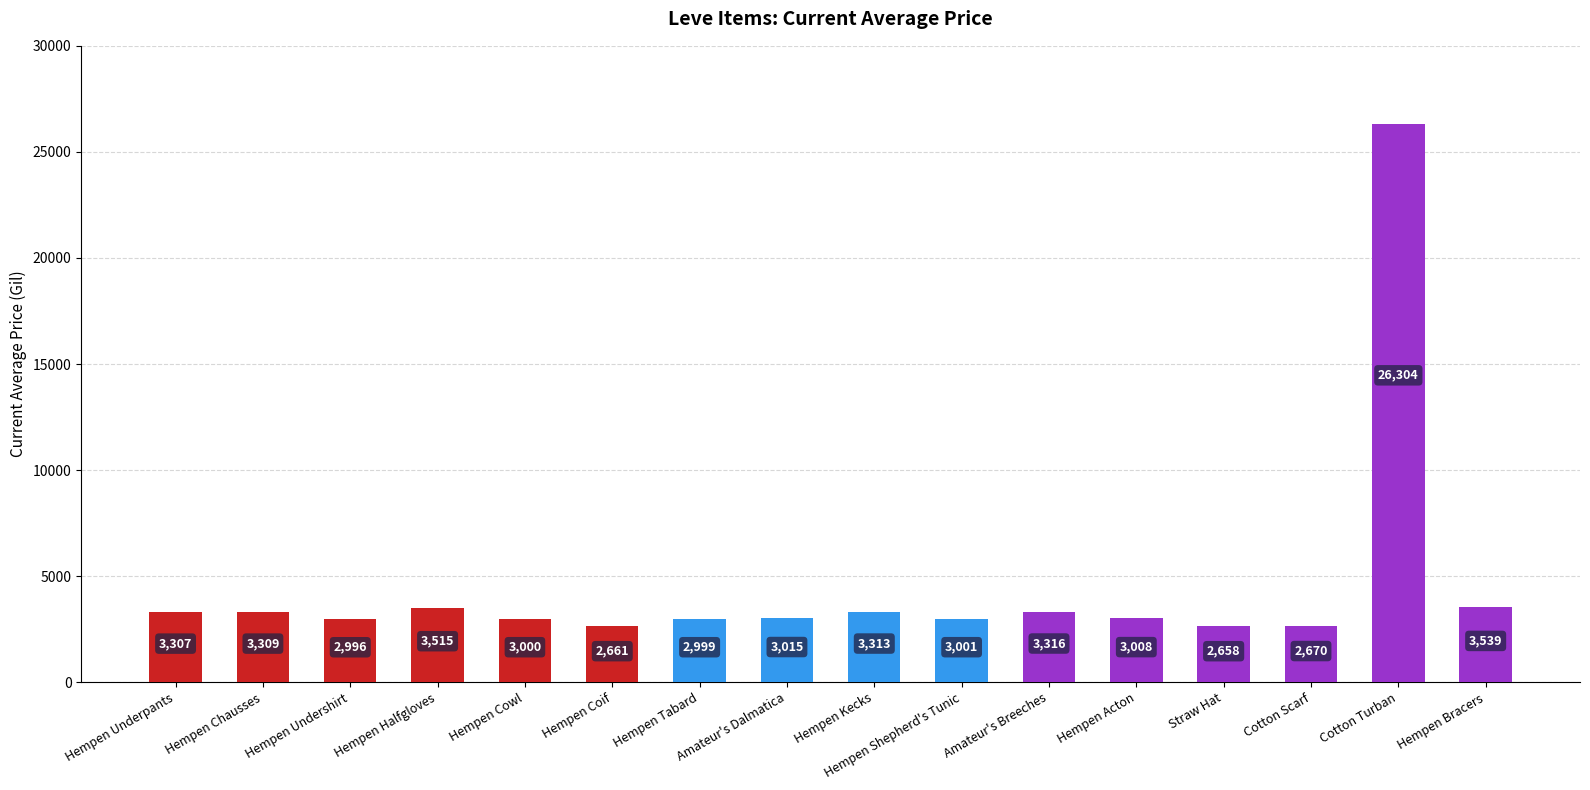

Reading right to left, transcribe all the data shown in this chart.

Hempen Bracers=3539	Cotton Turban=26304	Cotton Scarf=2670	Straw Hat=2658	Hempen Acton=3008	Amateur's Breeches=3316	Hempen Shepherd's Tunic=3001	Hempen Kecks=3313	Amateur's Dalmatica=3015	Hempen Tabard=2999	Hempen Coif=2661	Hempen Cowl=3000	Hempen Halfgloves=3515	Hempen Undershirt=2996	Hempen Chausses=3309	Hempen Underpants=3307